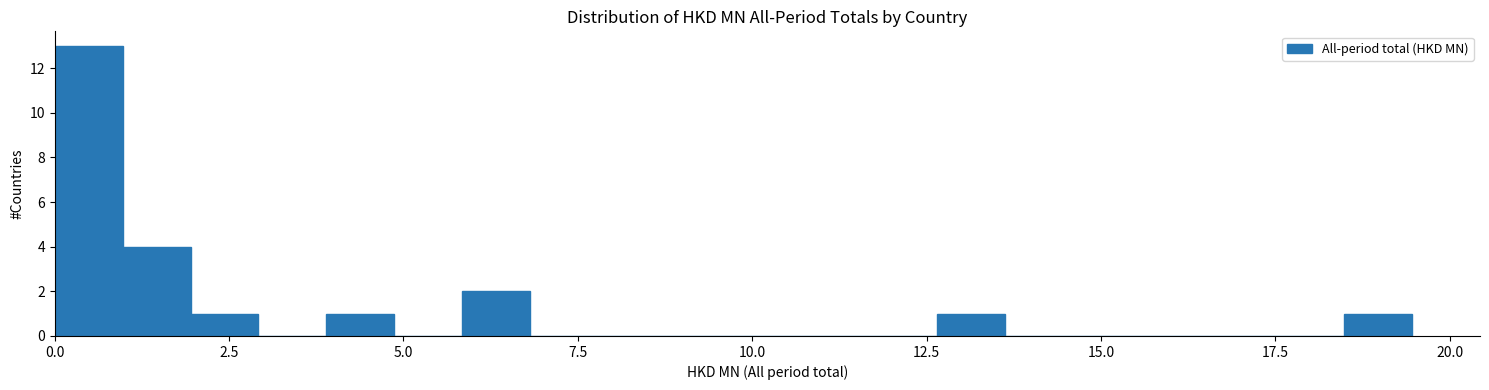

Read against the x-axis, roughly where is the centre of the tallest bar?

0.5